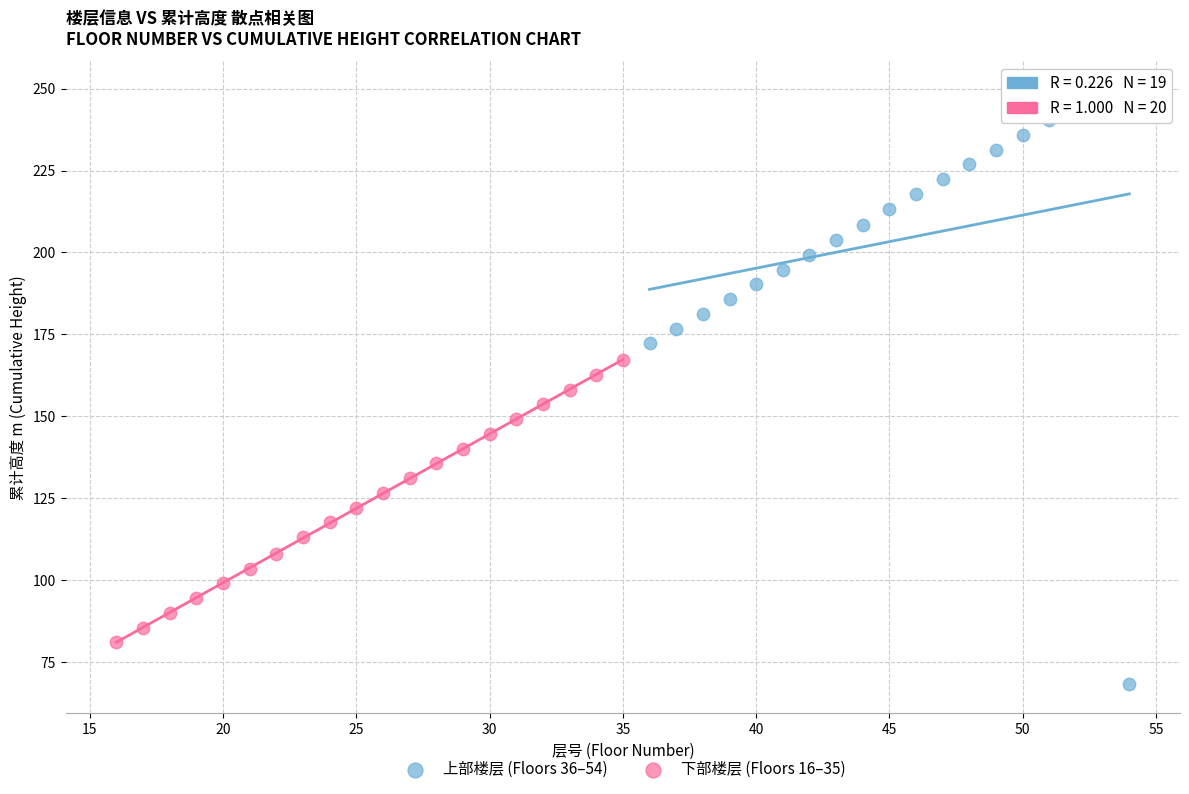

Which series reaches the maximum Y coordinate?

上部楼层 (Floors 36–54)